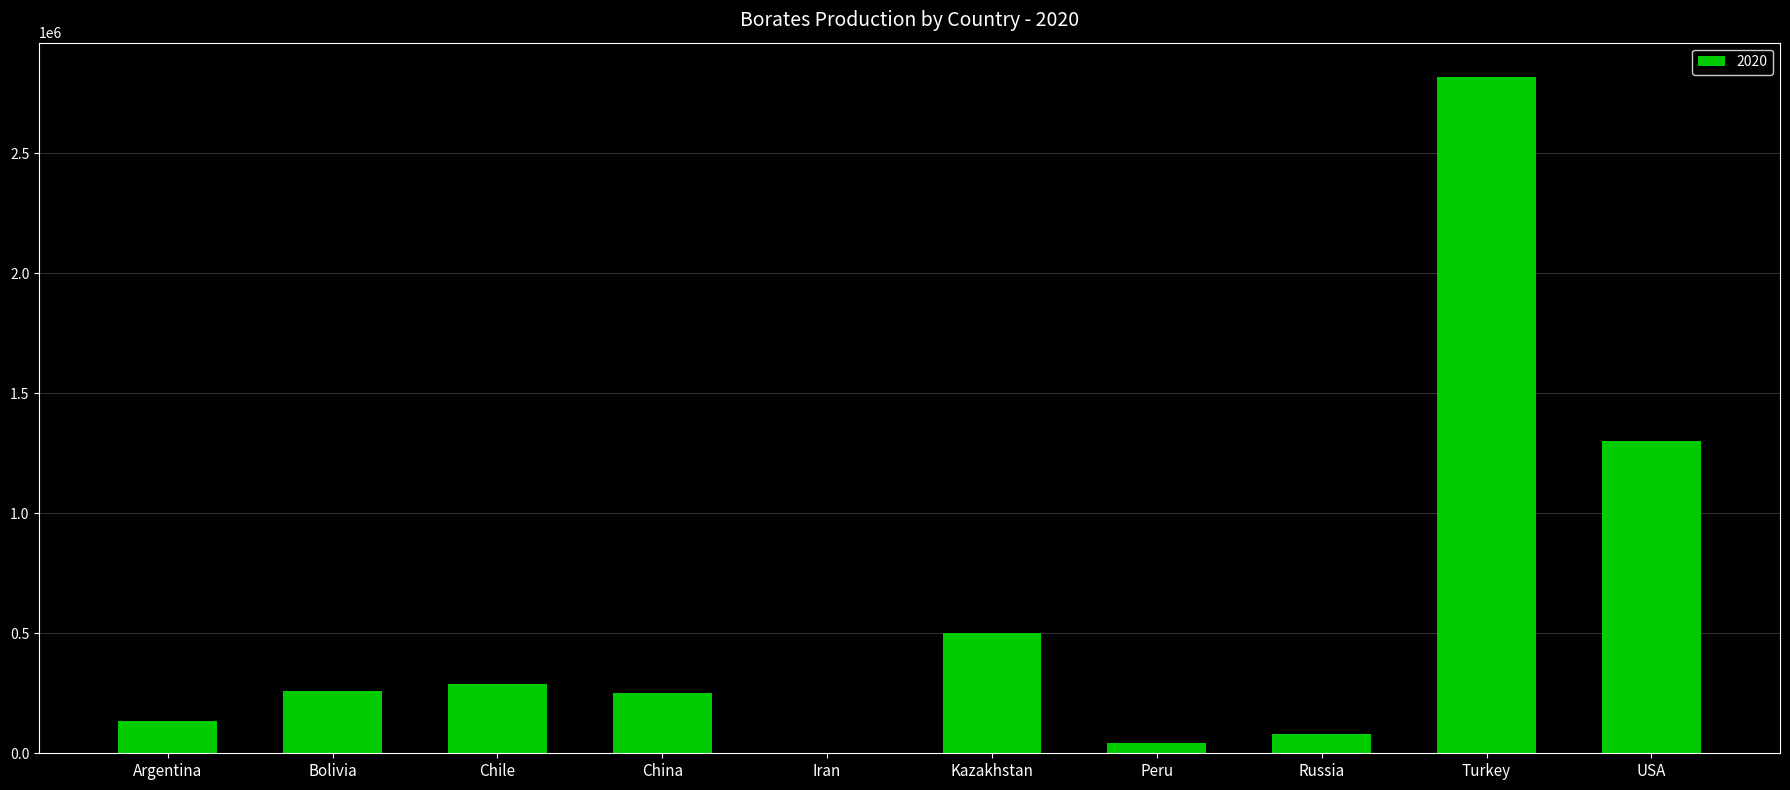

What is the change in value from Bolivia to Chile?

+29960